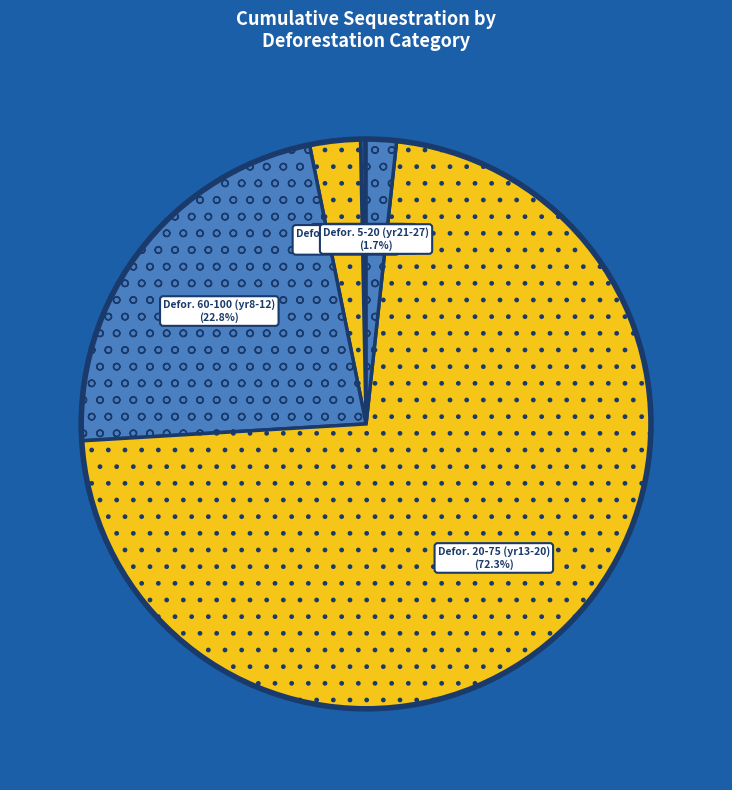

To the nearest percent, what is the difference between the largest and smallest slice percentages?

72%